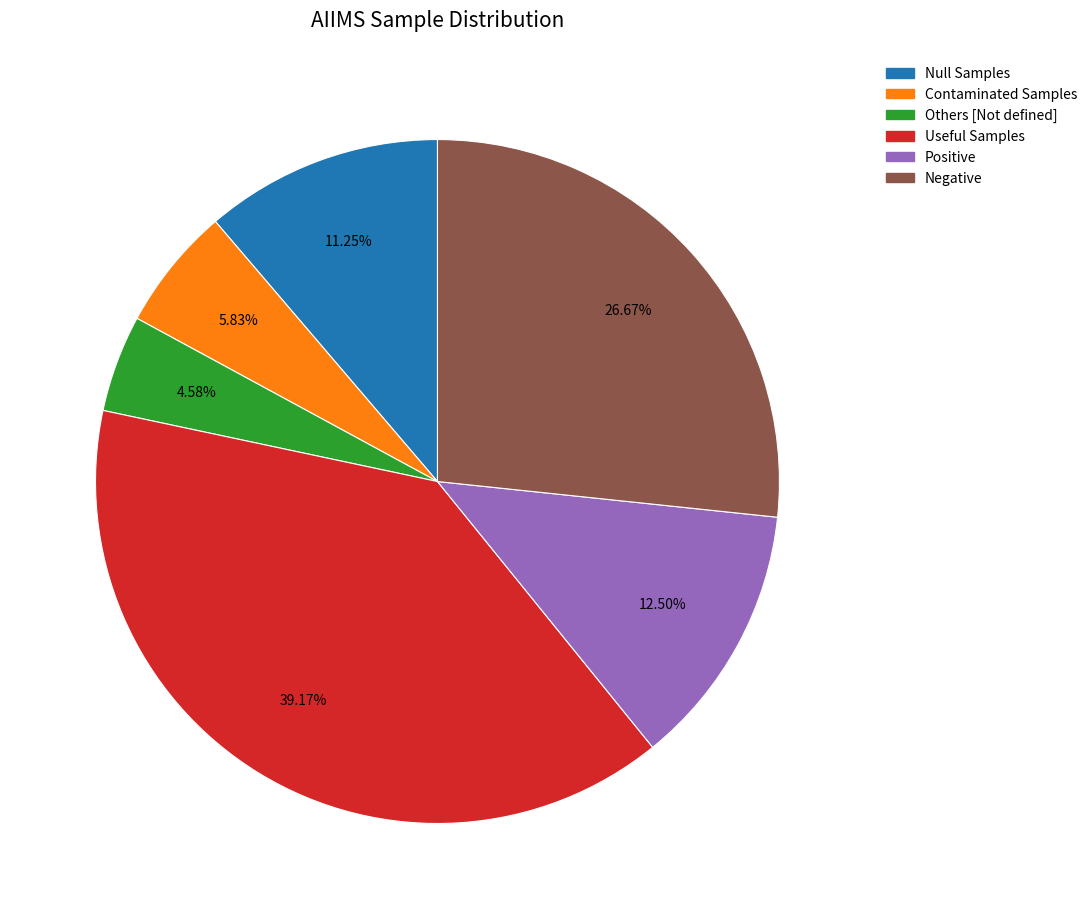

To the nearest percent, what is the average slice percentage?

17%